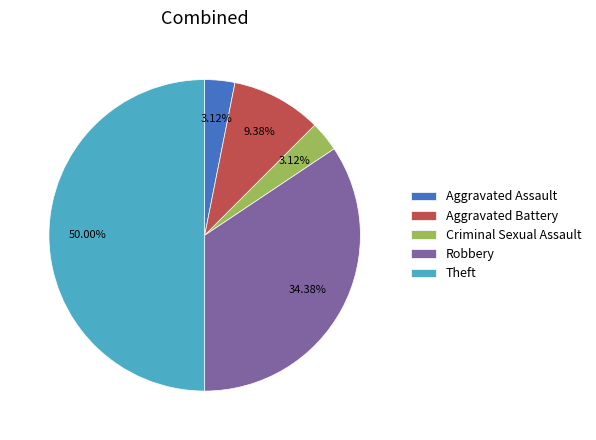

To the nearest percent, what portion does Robbery represent?

34%